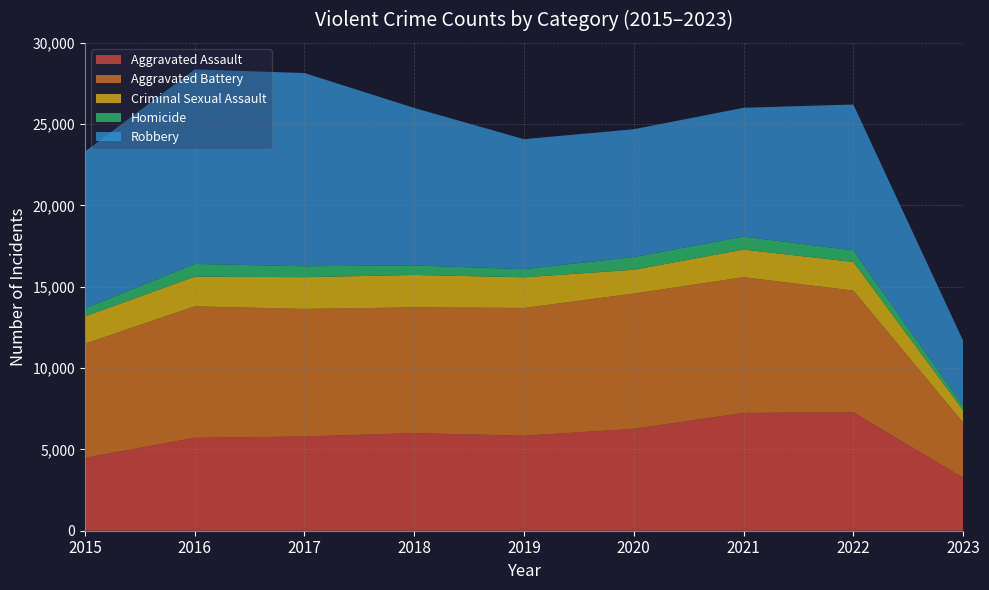

Reading left to right, extract all data points from this chart.

Aggravated Assault: 4480	5712	5793	6001	5841	6263	7243	7277	3260
Aggravated Battery: 7018	8085	7845	7734	7857	8319	8346	7487	3397
Criminal Sexual Assault: 1677	1824	1952	1991	1886	1463	1696	1763	752
Homicide: 496	786	672	589	498	787	804	717	263
Robbery: 9638	11960	11880	9680	7994	7855	7917	8964	4009